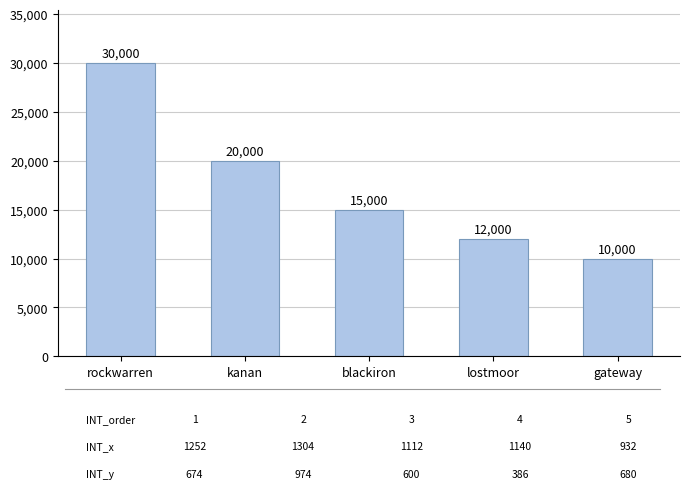

What is the sum of all values?

87000